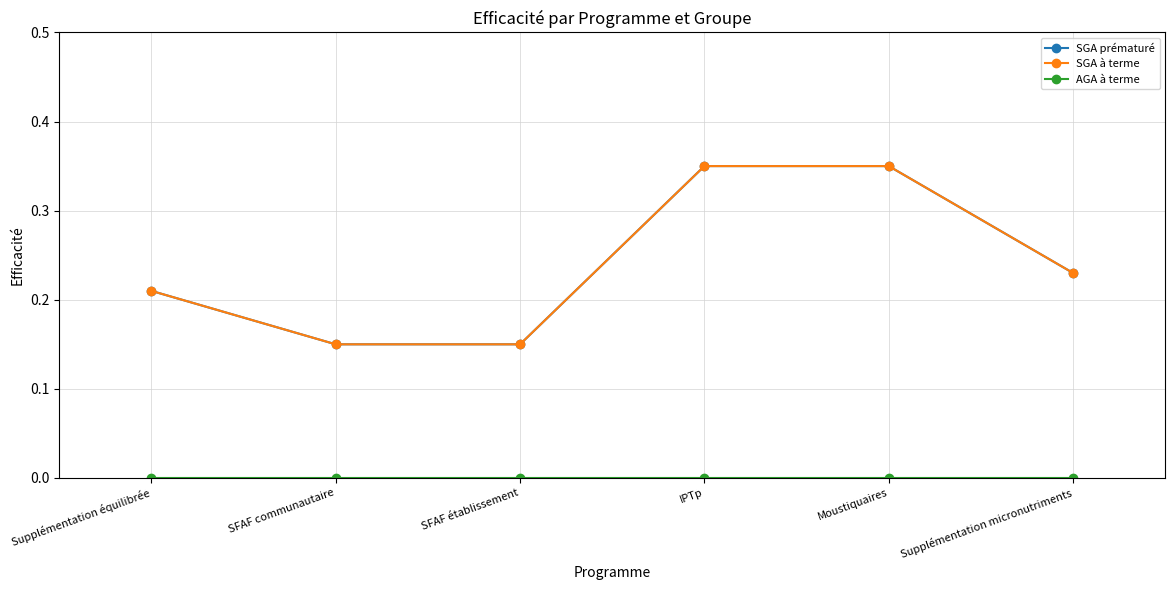

Which series has the largest total across all categories?

SGA prématuré